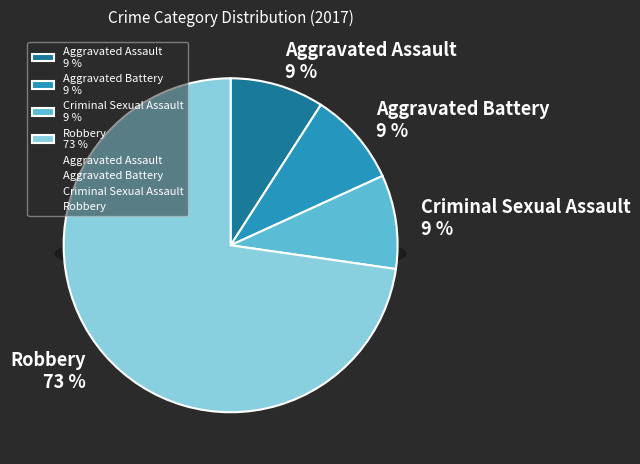

The Criminal Sexual Assault slice represents 9% of the pie. True or false?

True